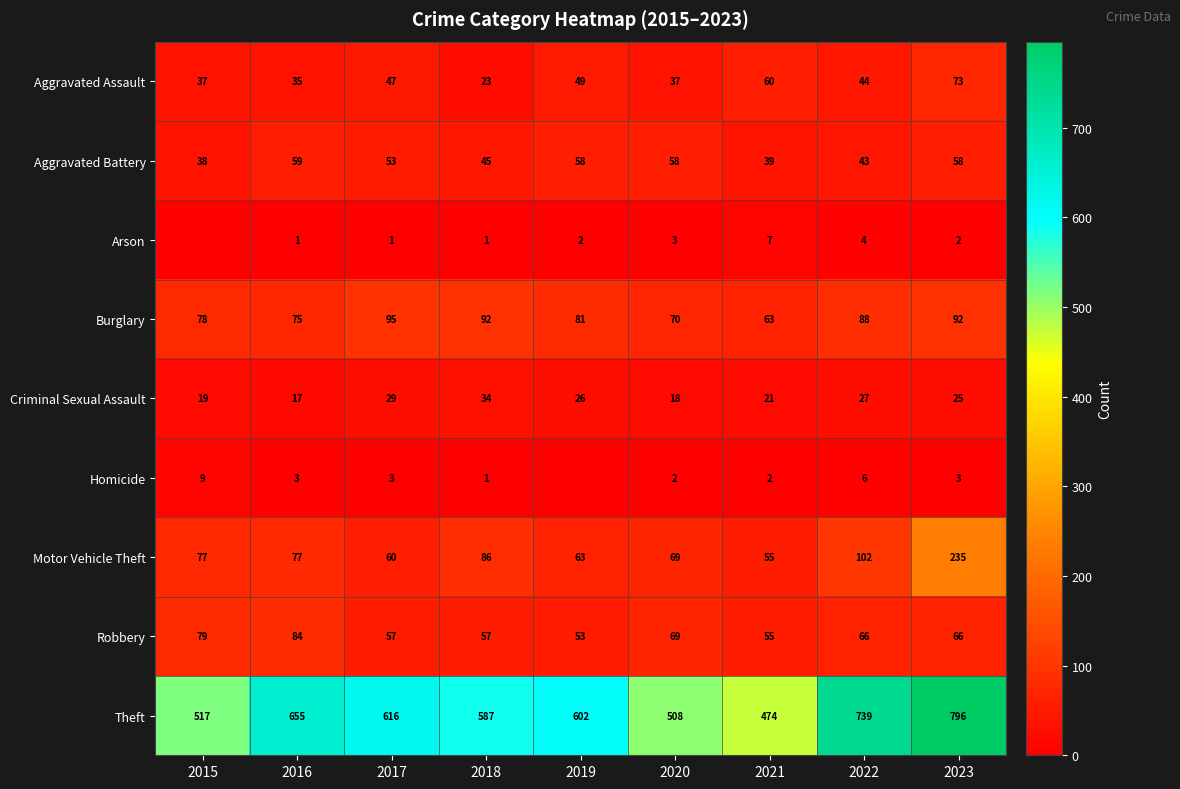

The Criminal Sexual Assault series shows 25 at 2023. True or false?

True